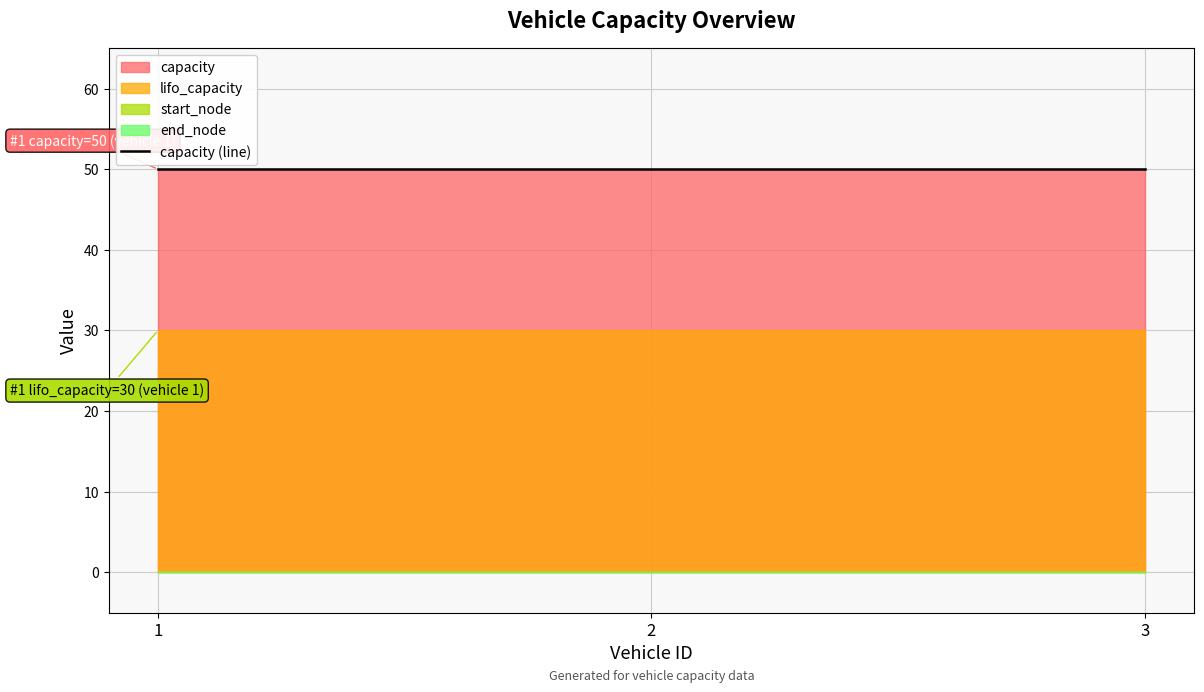

How many lines are shown in the chart?

4